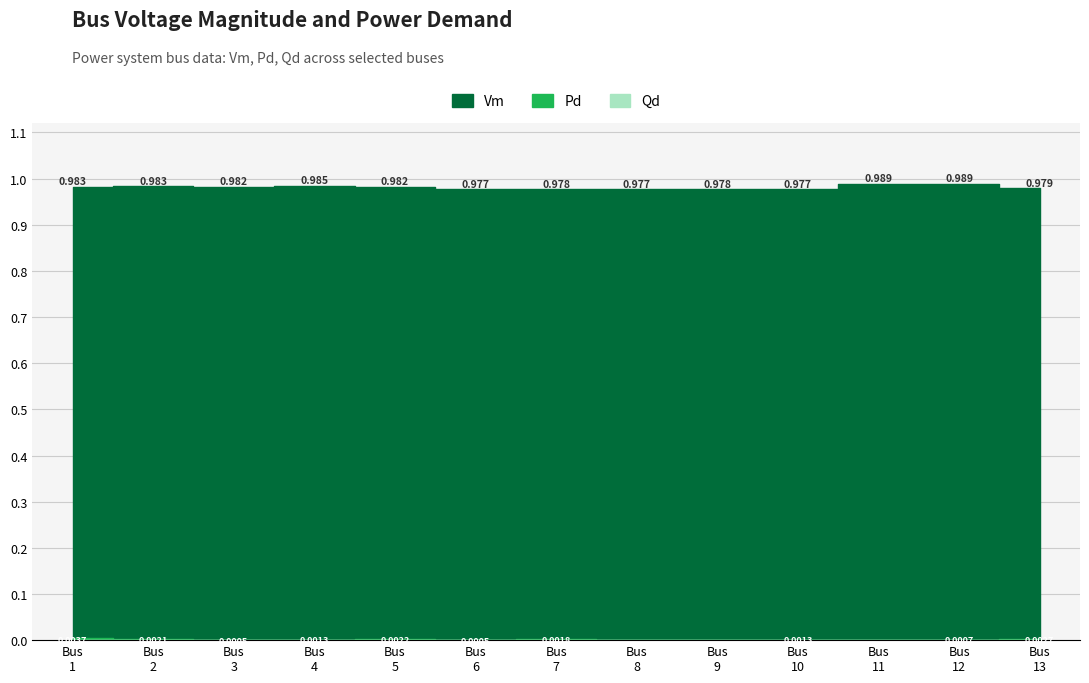

What is the approximate value of Vm at 13?

1.0